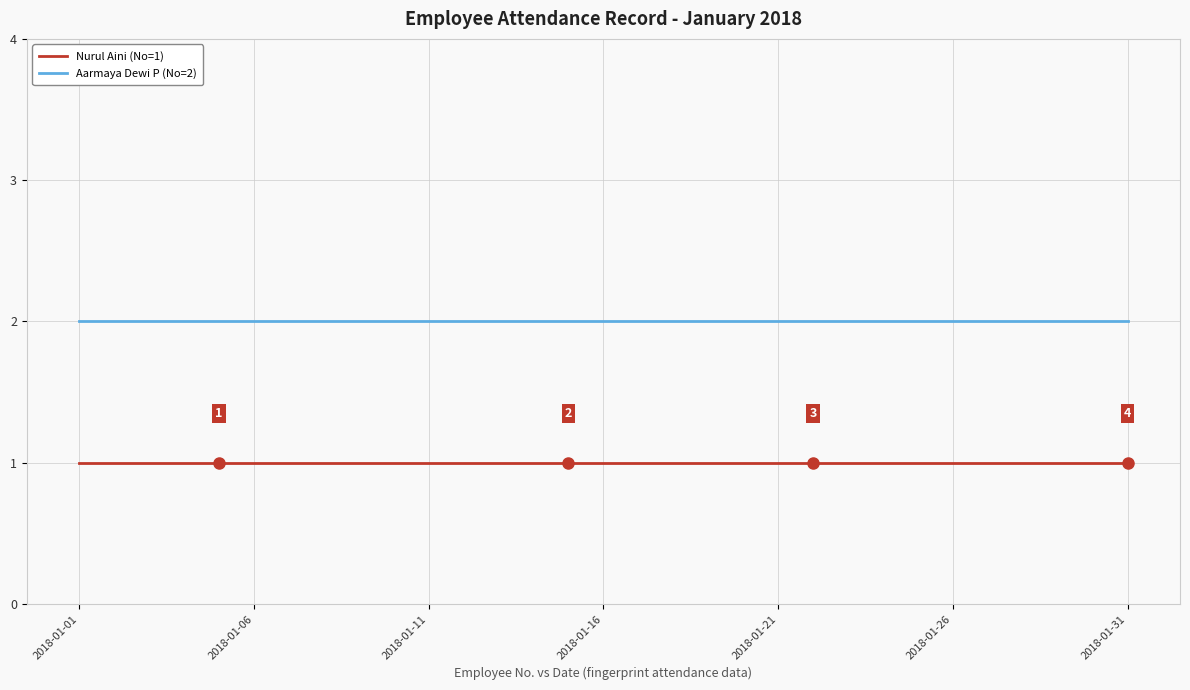

True or false: Aarmaya Dewi P (No=2) and Nurul Aini (No=1) intersect in this chart.

False